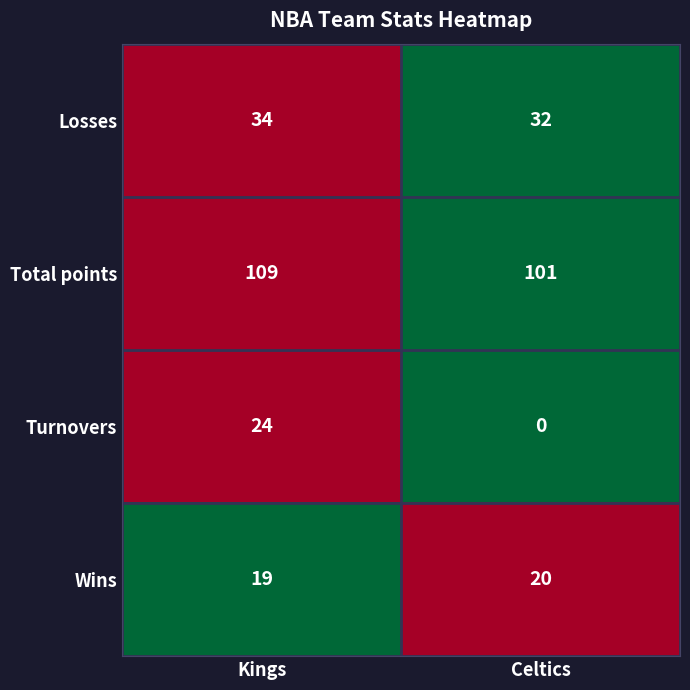

How many categories are shown in the chart?

2